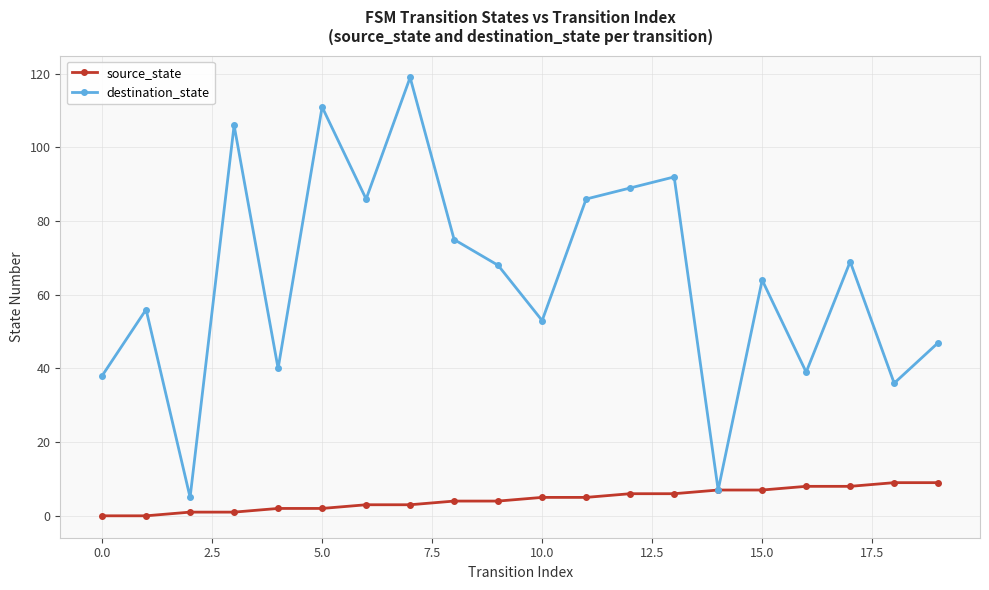

In destination_state, how many points are higher than both neighbors (excluding endpoints)?

7